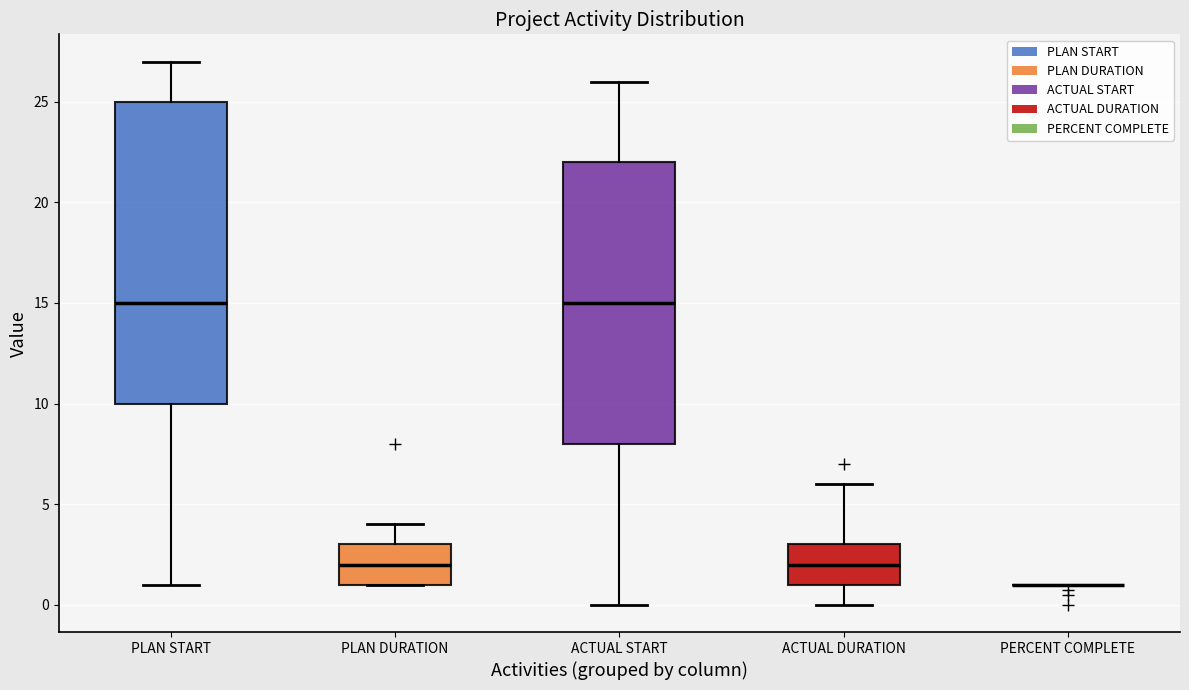

Where does the upper whisker of the box for ACTUAL DURATION end on the y-axis? The values are not printed on the chart, so give them approximately, as read against the axis.

6